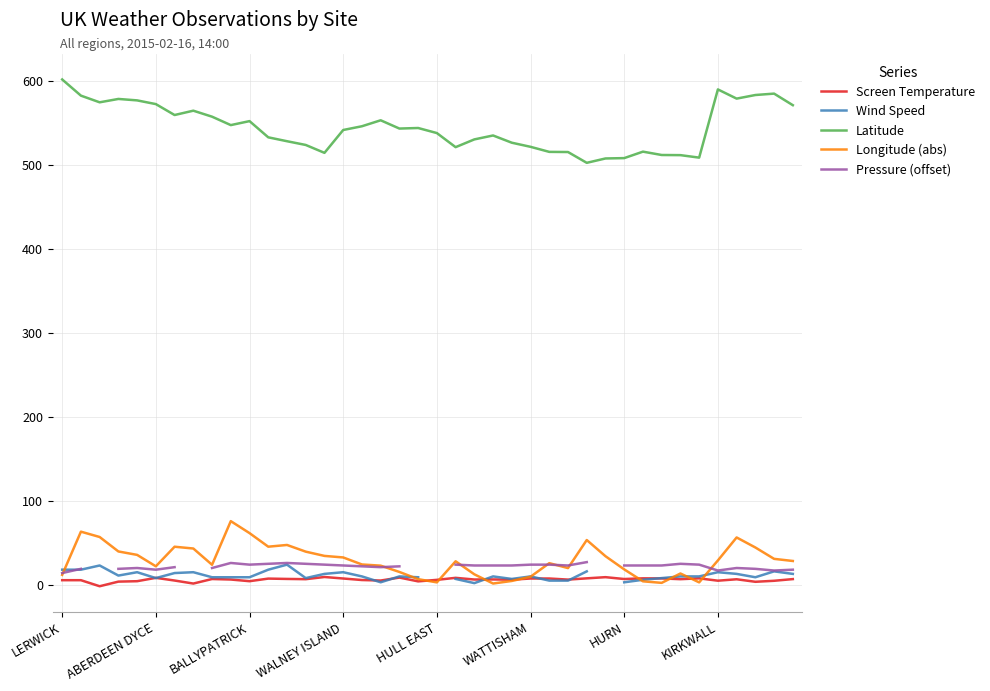

Is it true that Pressure (offset) equals 33.3 at 21?

False